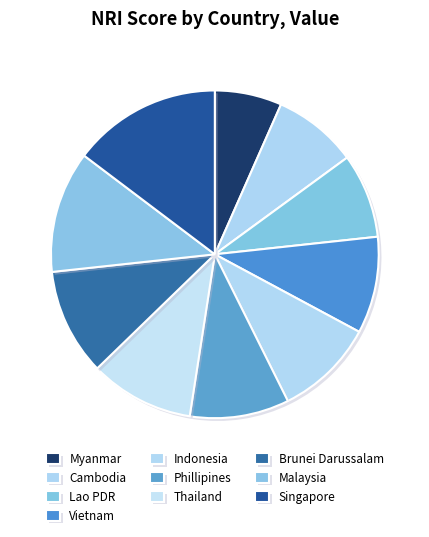

What is the ratio of the value at Thailand to the value at Myanmar?

1.6